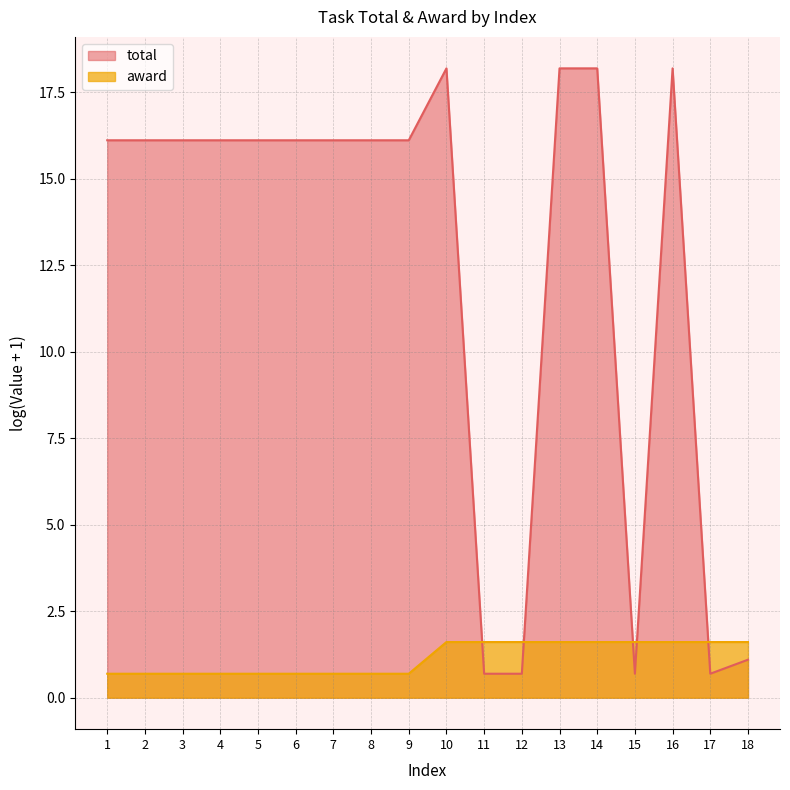

After their last crossing, which series has the higher values: total or award?

award